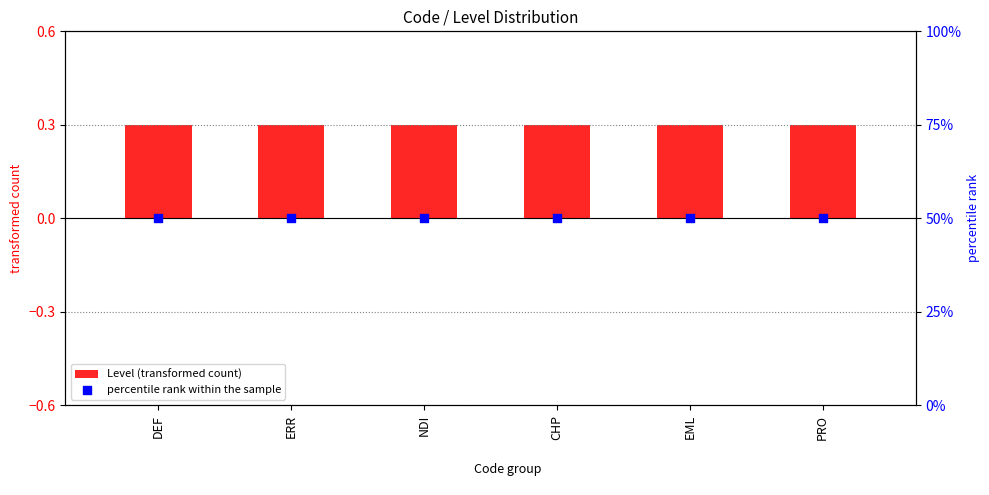

Which series contains the highest Y value?

percentile rank within the sample